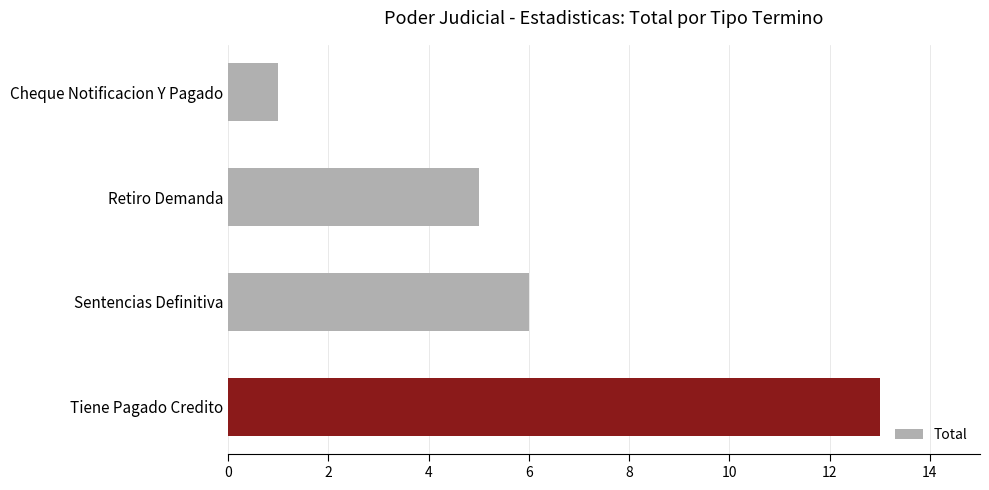

What is the change in value from Cheque Notificacion Y Pagado to Sentencias Definitiva?

+5